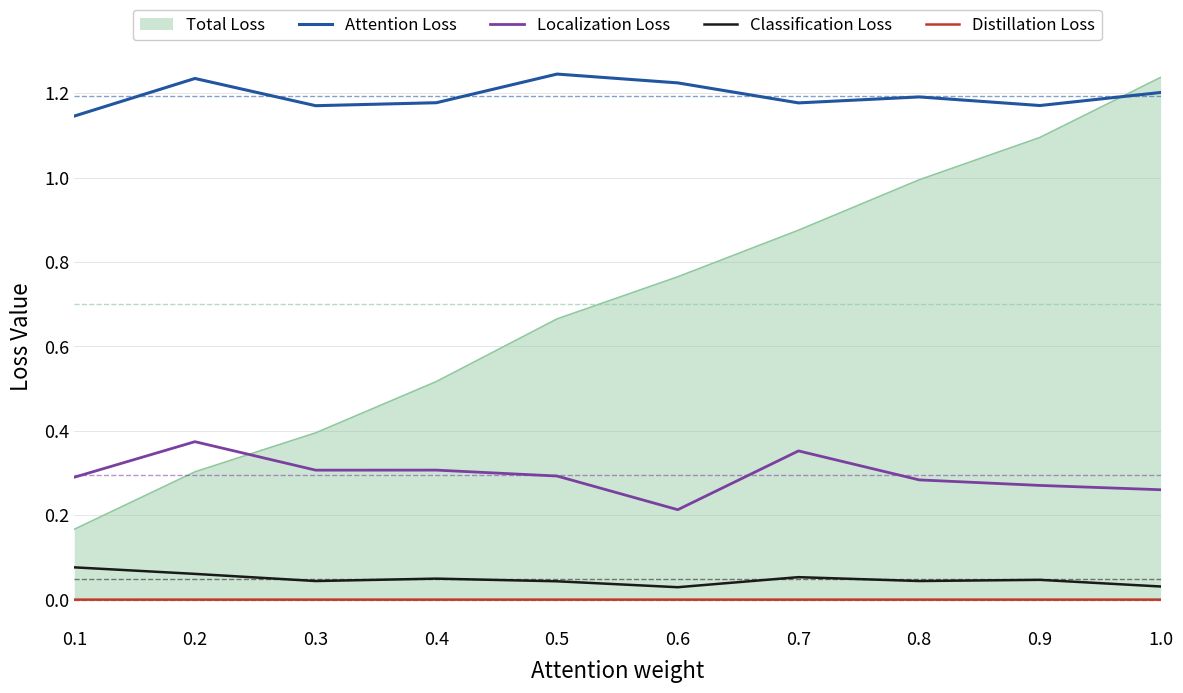

At how many categories does at least one series exceed 0?

10